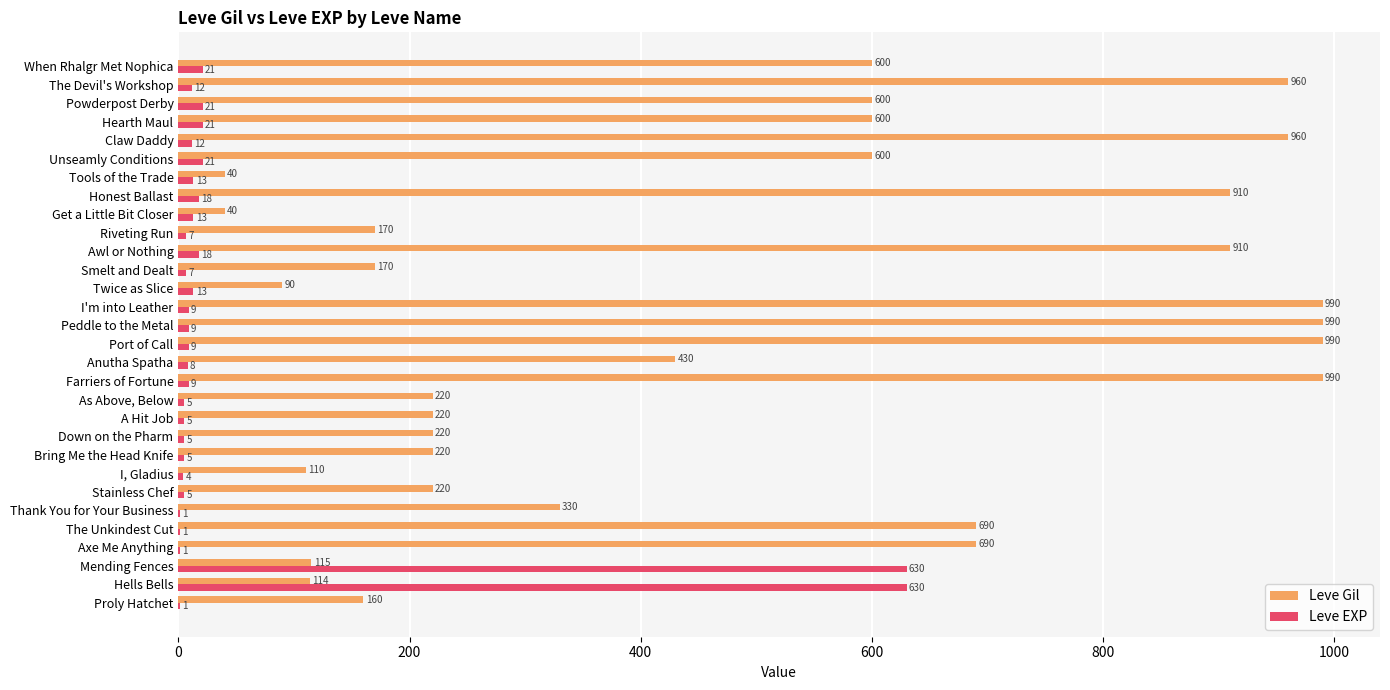

What is the sum of all Leve EXP values?

1534